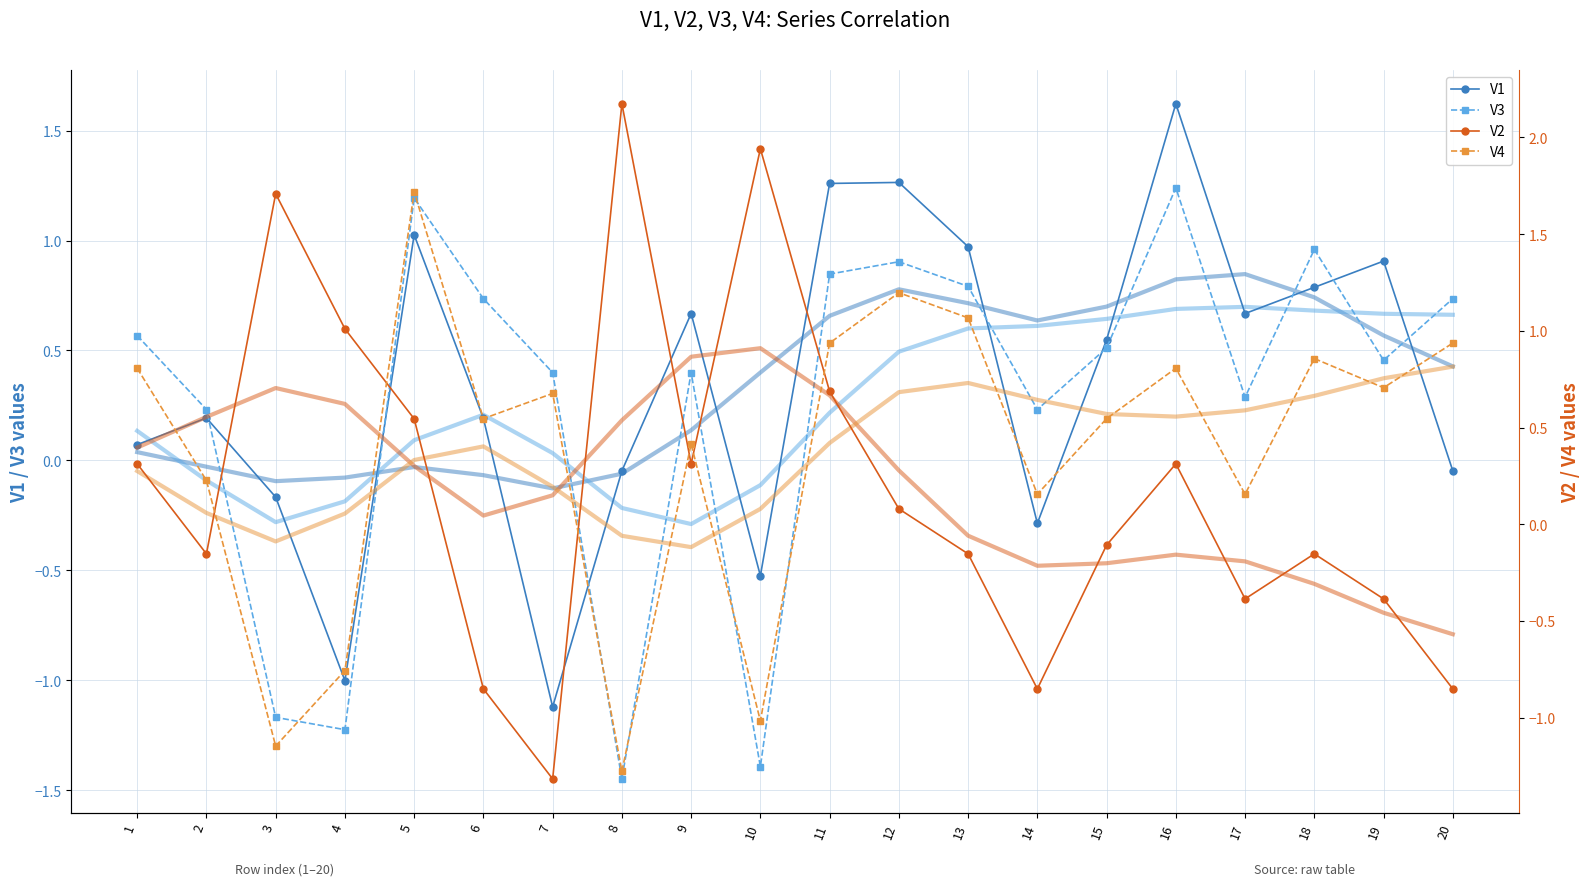

At how many categories does at least one series exceed 0?

20